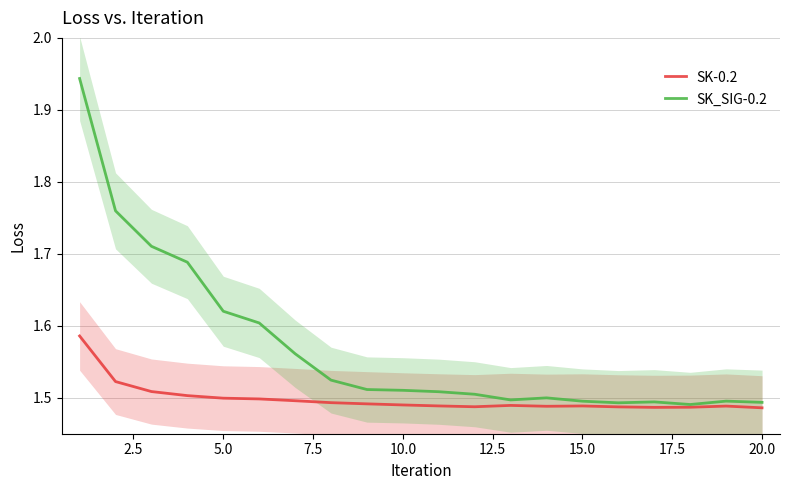

Is it true that SK-0.2 equals 2.7 at 5.0?

False